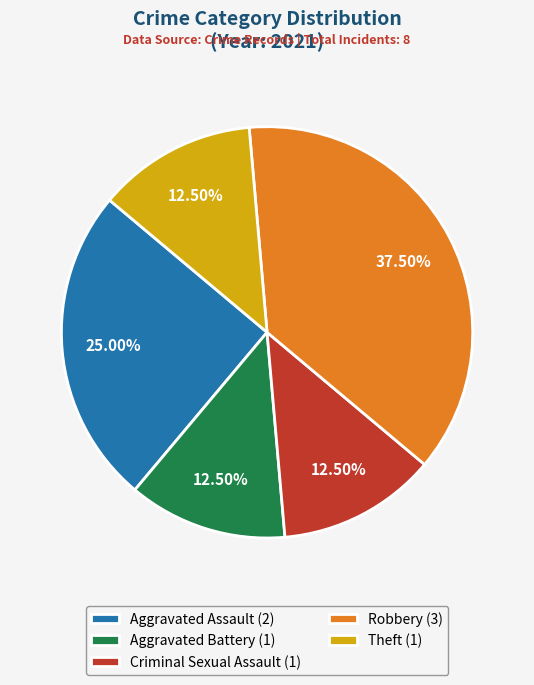

Which slice is the largest?

Robbery (3)